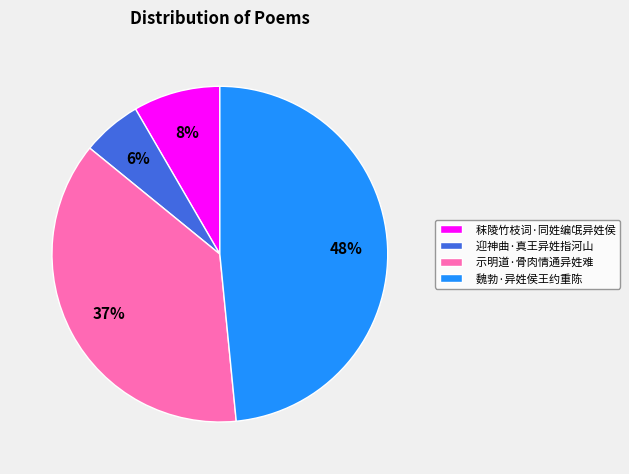

How many slices are in this pie chart?

4